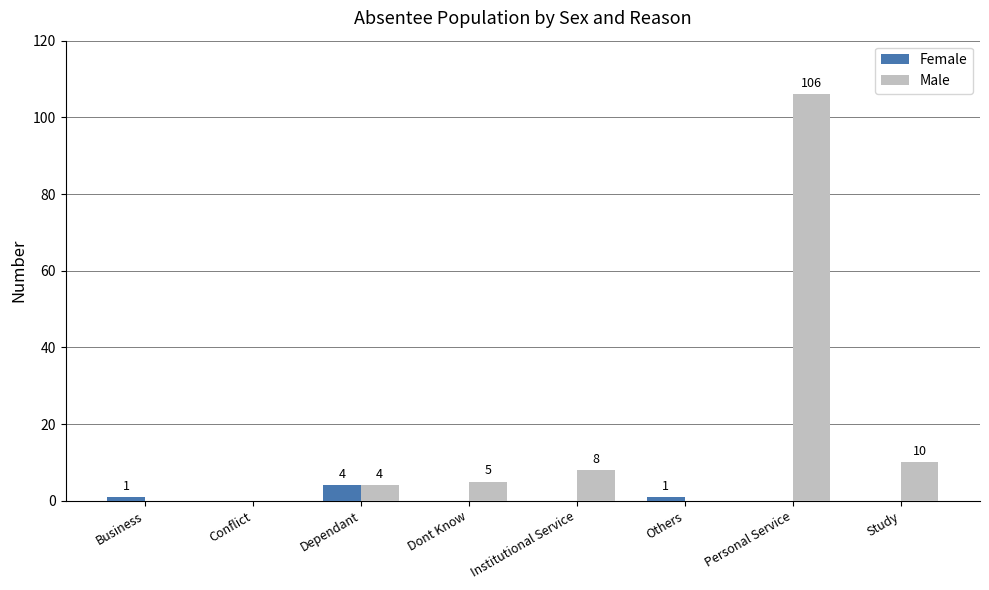

What is the maximum value for Male?

106